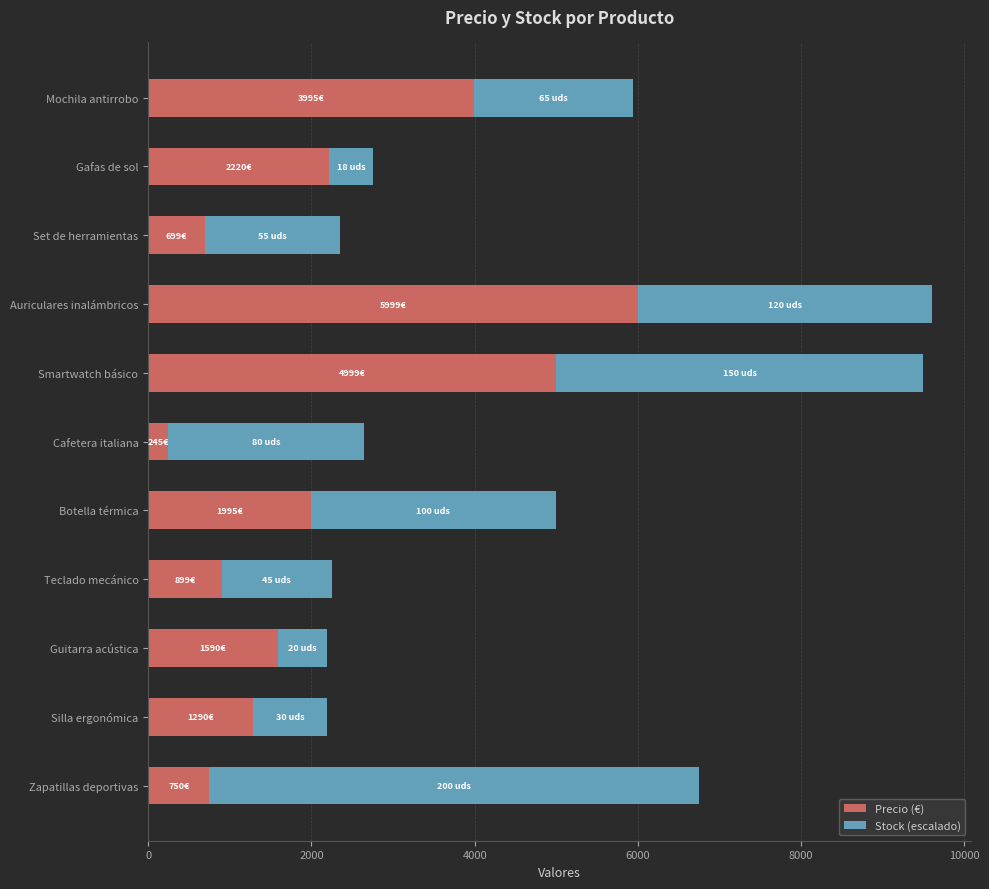

What is the difference between the second highest and minimum values in the Precio (€) series?

4754.0